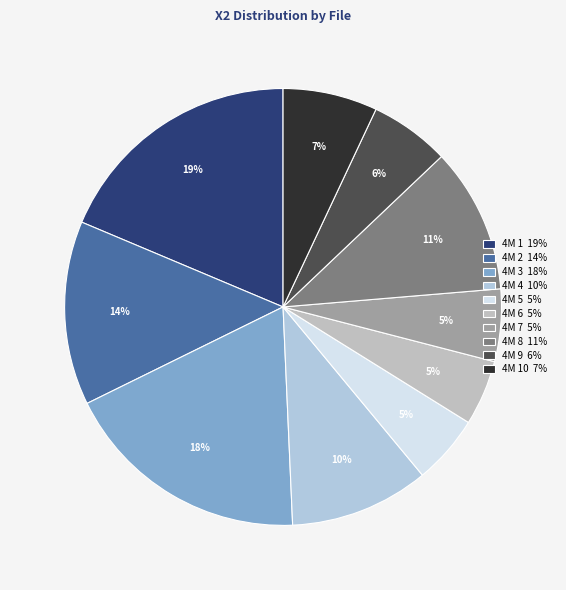

How many segments does this pie chart have?

10